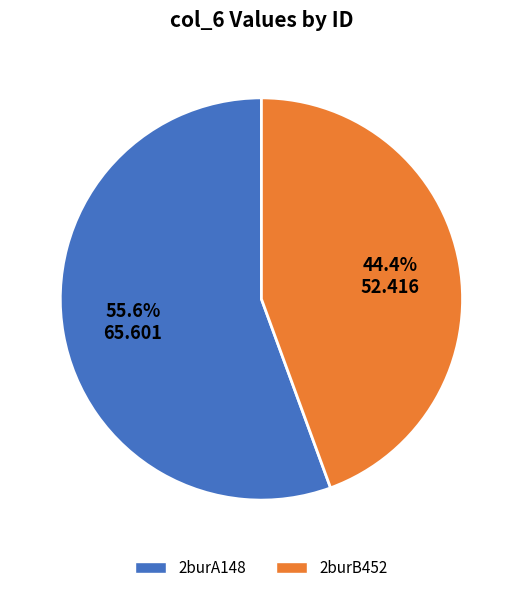

Which has a higher value, 2burA148 or 2burB452?

2burA148